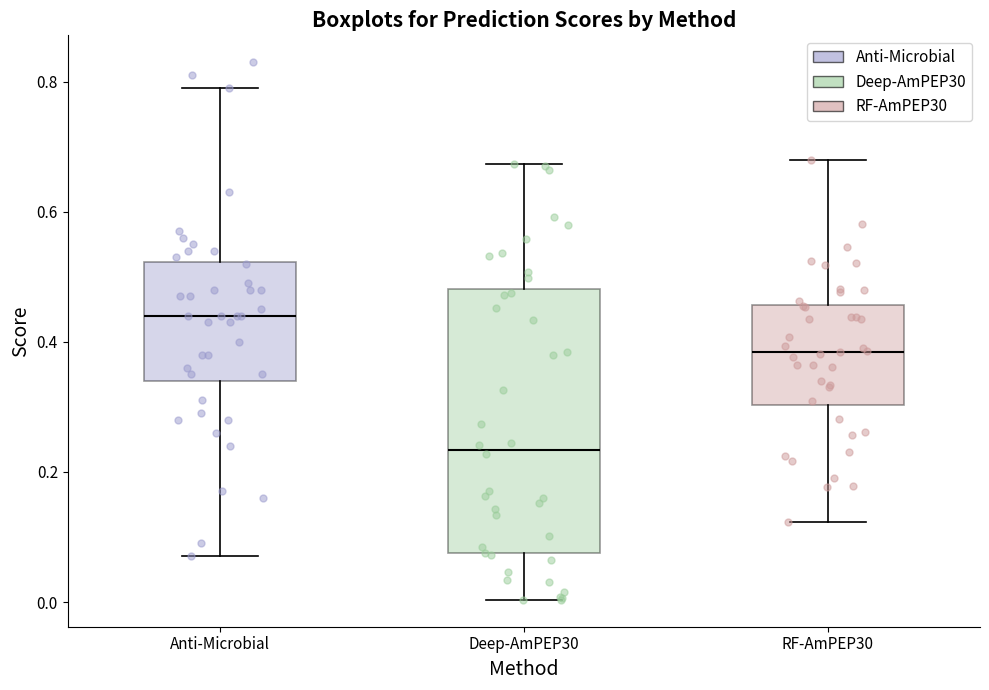

Reading left to right, transcribe this box plot: for each box, give where its median line is, the range the box spans, and where its two whiskers end, as read against the y-axis. The values are not printed on the chart, so give them approximately, as read against the axis.

Anti-Microbial: median 0.44, box 0.34 to 0.52, whiskers 0.08 to 0.80
Deep-AmPEP30: median 0.24, box 0.08 to 0.48, whiskers 0.00 to 0.68
RF-AmPEP30: median 0.38, box 0.30 to 0.46, whiskers 0.12 to 0.68